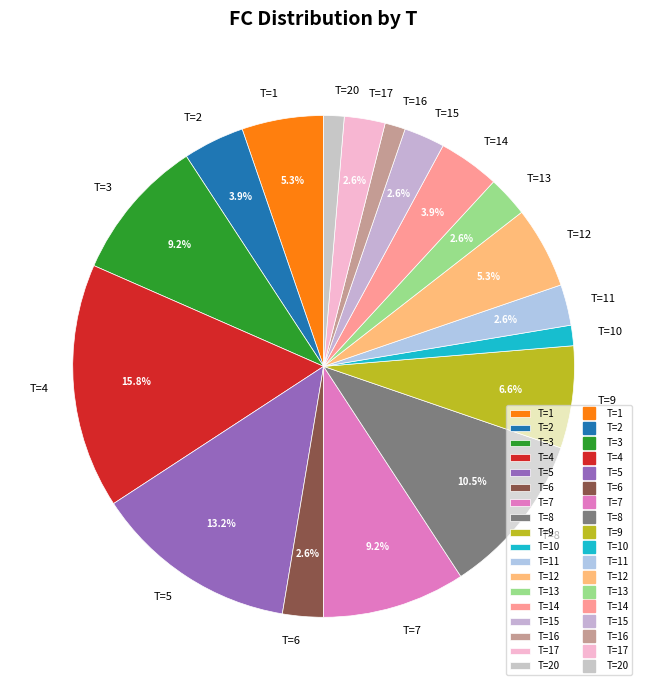

What is the total percentage of T=9 and T=14?

10.5%